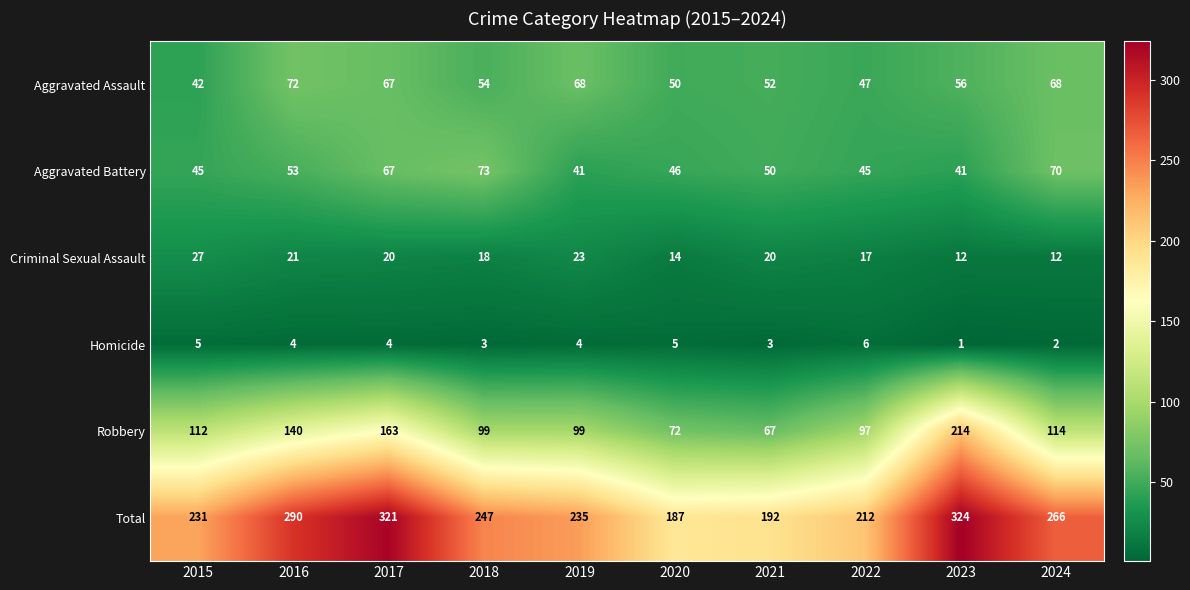

What is the approximate value of Homicide at 2016?

4